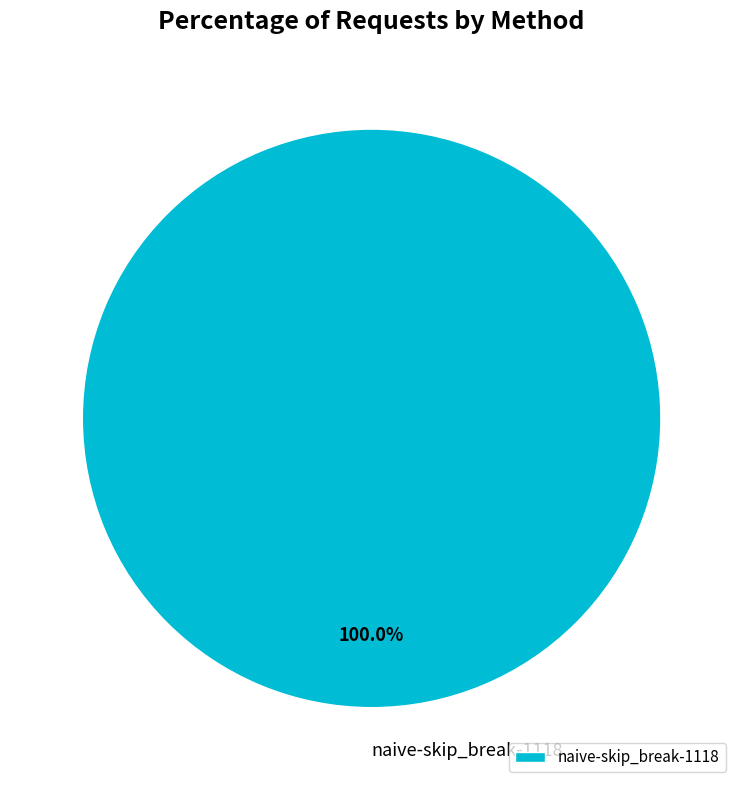

To the nearest percent, what percentage of the pie is naive-skip_break-1118?

100%